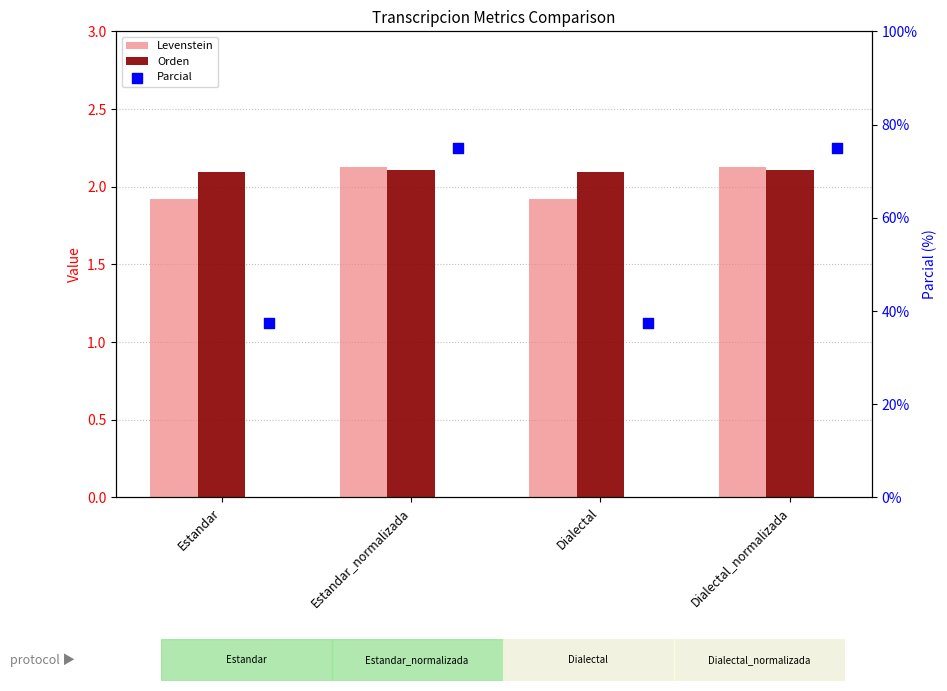

At how many categories does at least one series exceed 55?

2